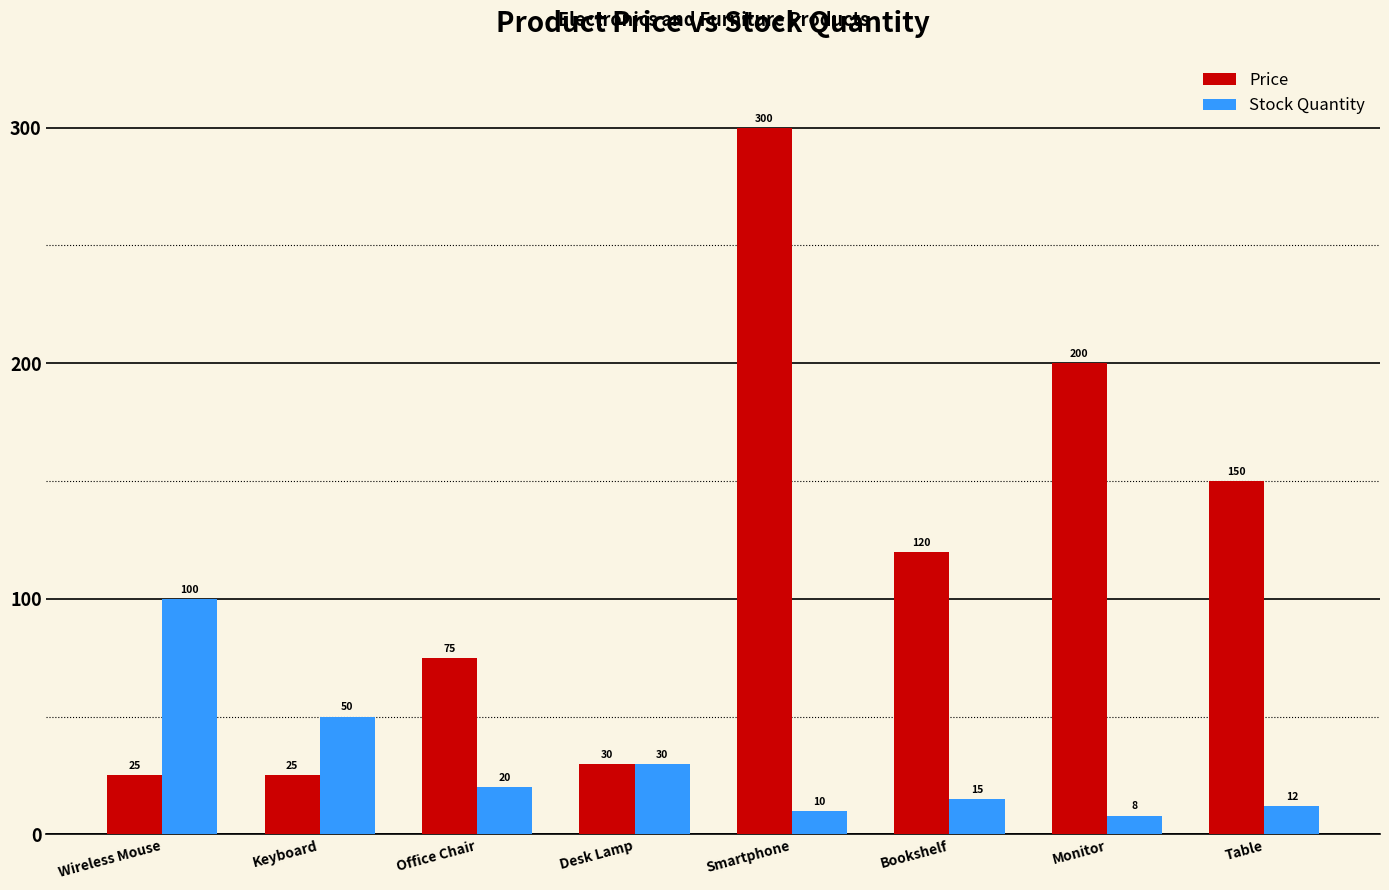

What is the label of the 8th bar from the left?

Table